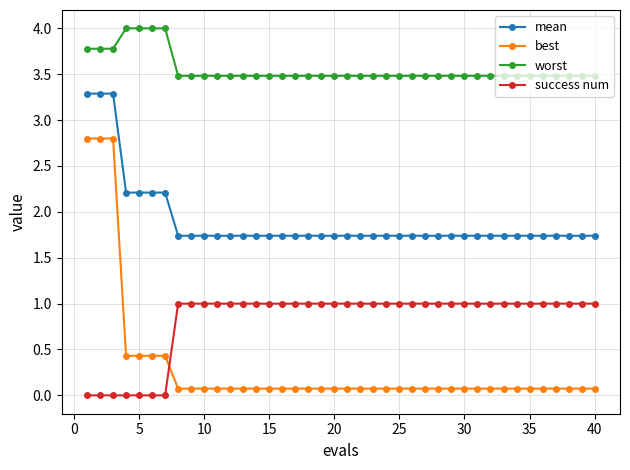

Reading left to right, transcribe all the data shown in this chart.

mean: 3.3	3.3	3.3	2.2	2.2	2.2	2.2	1.7	1.7	1.7	1.7	1.7	1.7	1.7	1.7	1.7	1.7	1.7	1.7	1.7	1.7	1.7	1.7	1.7	1.7	1.7	1.7	1.7	1.7	1.7	1.7	1.7	1.7	1.7	1.7	1.7	1.7	1.7	1.7	1.7
best: 2.8	2.8	2.8	0.4	0.4	0.4	0.4	0.1	0.1	0.1	0.1	0.1	0.1	0.1	0.1	0.1	0.1	0.1	0.1	0.1	0.1	0.1	0.1	0.1	0.1	0.1	0.1	0.1	0.1	0.1	0.1	0.1	0.1	0.1	0.1	0.1	0.1	0.1	0.1	0.1
worst: 3.8	3.8	3.8	4.0	4.0	4.0	4.0	3.5	3.5	3.5	3.5	3.5	3.5	3.5	3.5	3.5	3.5	3.5	3.5	3.5	3.5	3.5	3.5	3.5	3.5	3.5	3.5	3.5	3.5	3.5	3.5	3.5	3.5	3.5	3.5	3.5	3.5	3.5	3.5	3.5
success num: 0.0	0.0	0.0	0.0	0.0	0.0	0.0	1.0	1.0	1.0	1.0	1.0	1.0	1.0	1.0	1.0	1.0	1.0	1.0	1.0	1.0	1.0	1.0	1.0	1.0	1.0	1.0	1.0	1.0	1.0	1.0	1.0	1.0	1.0	1.0	1.0	1.0	1.0	1.0	1.0